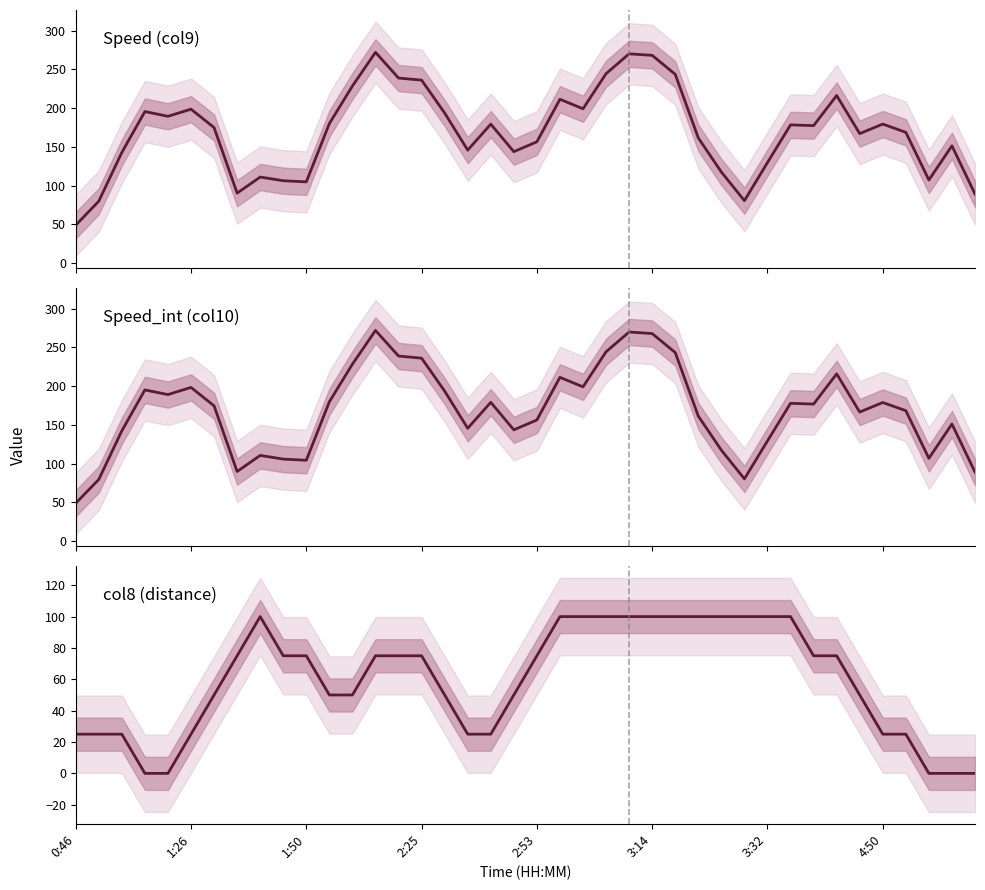

Is it true that Speed_int (col10) equals 474.6 at 3:14?

False